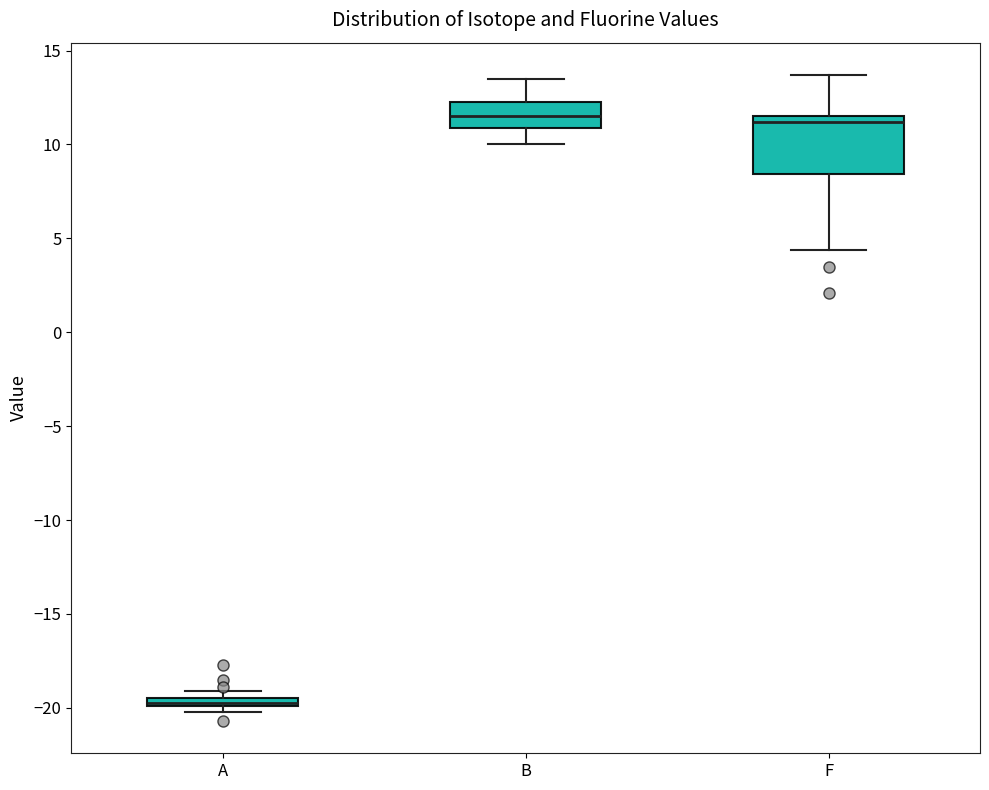

Which box has the lowest median line?

A